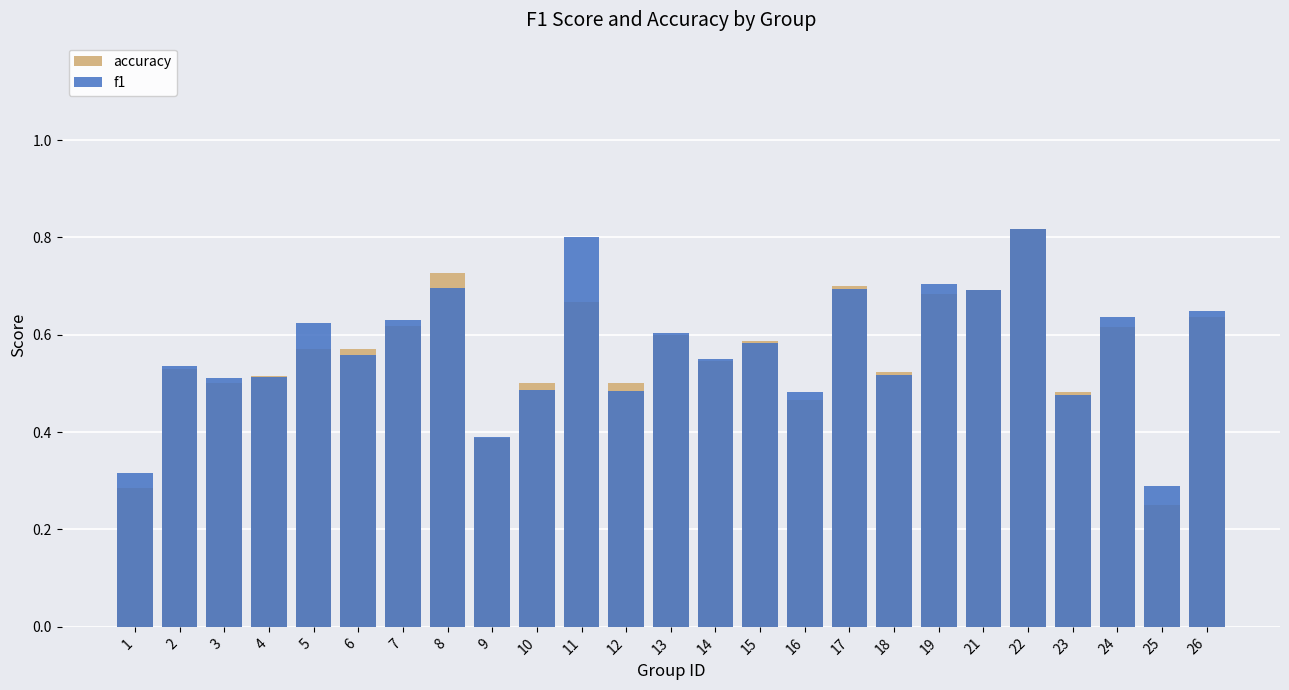

What is the value of the f1 bar at the 8th from the left?

0.7